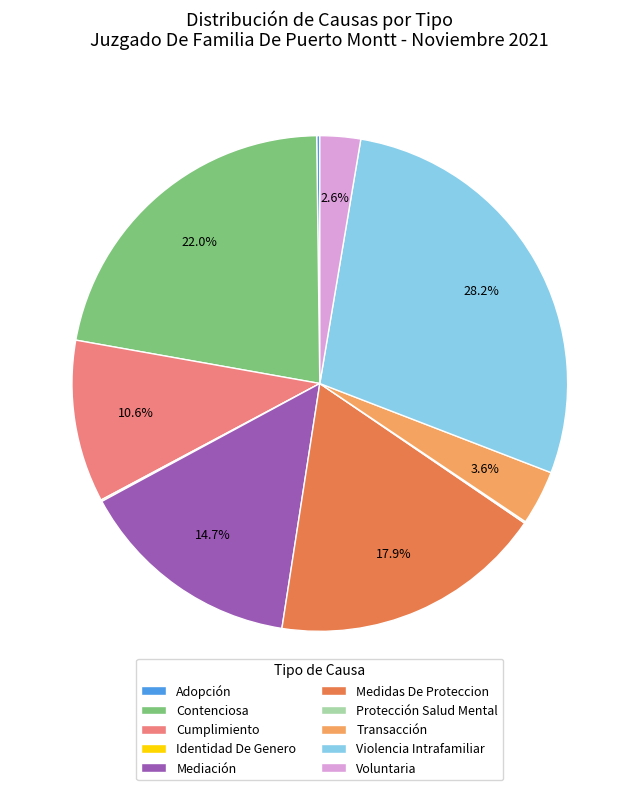

Combined, what portion of the pie is Cumplimiento and Violencia Intrafamiliar?

38.8%